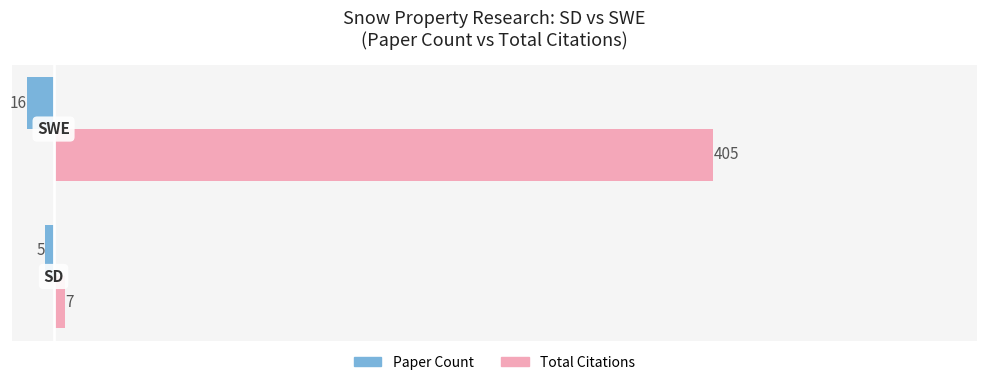

What is the sum of all Paper Count values?

-21